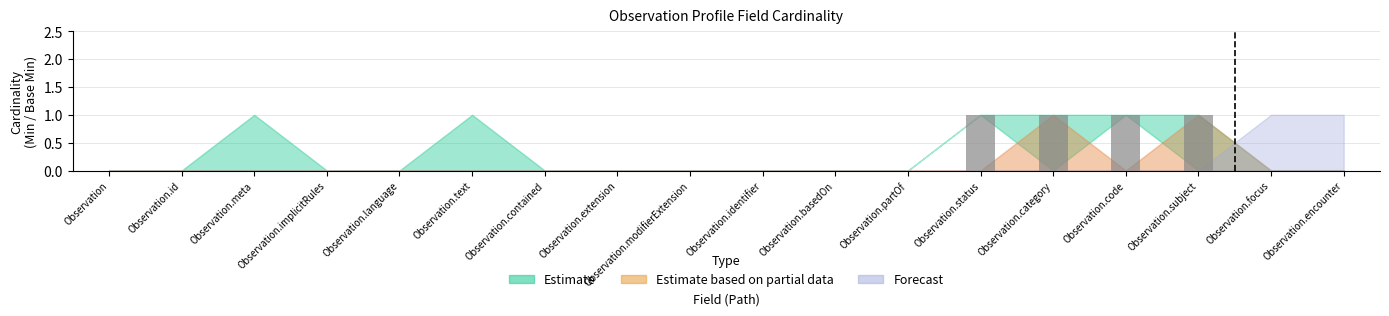

Is it true that the value at Observation.identifier is 0?

True